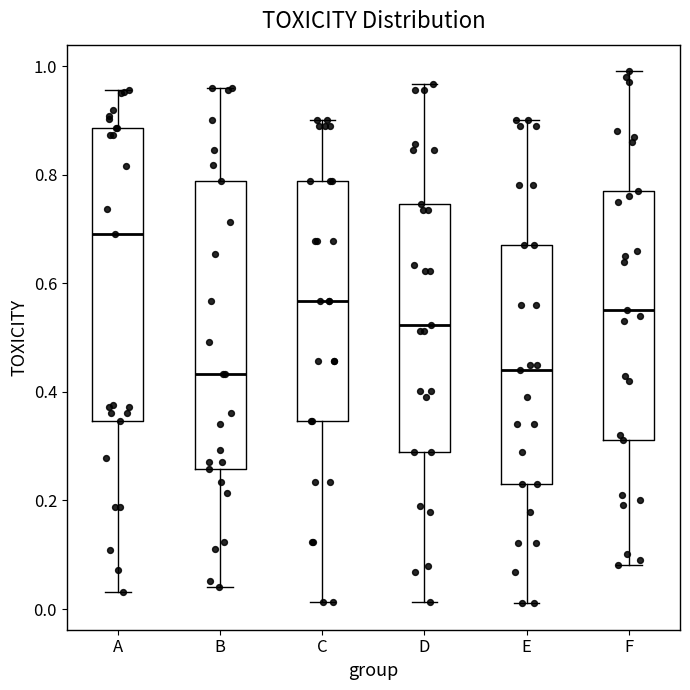

Where is the upper edge of the box for A on the y-axis? The values are not printed on the chart, so give them approximately, as read against the axis.

0.88